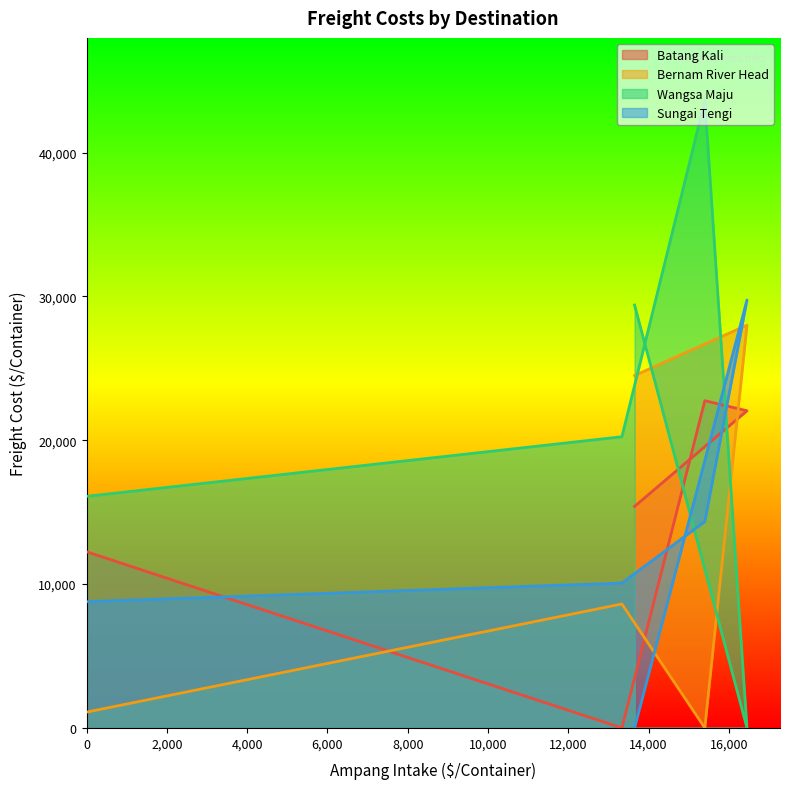

What is the difference between the second highest and second lowest values in the Bernam River Head series?

23400